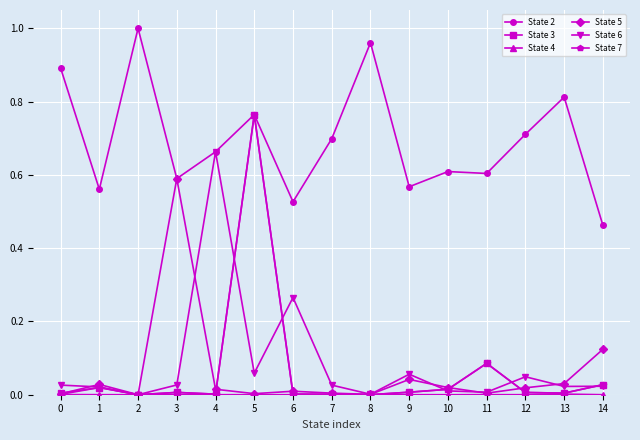

True or false: State 7 has more than 2 points higher than both neighbors.

True